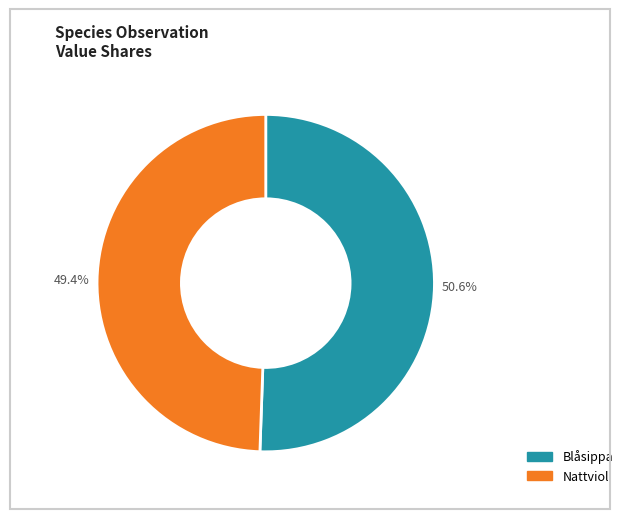

Which has a higher value, Blåsippa or Nattviol?

Blåsippa